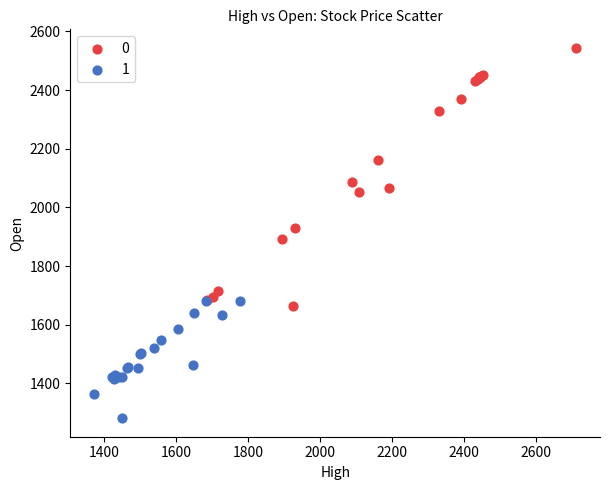

Which series reaches the minimum Y coordinate?

1